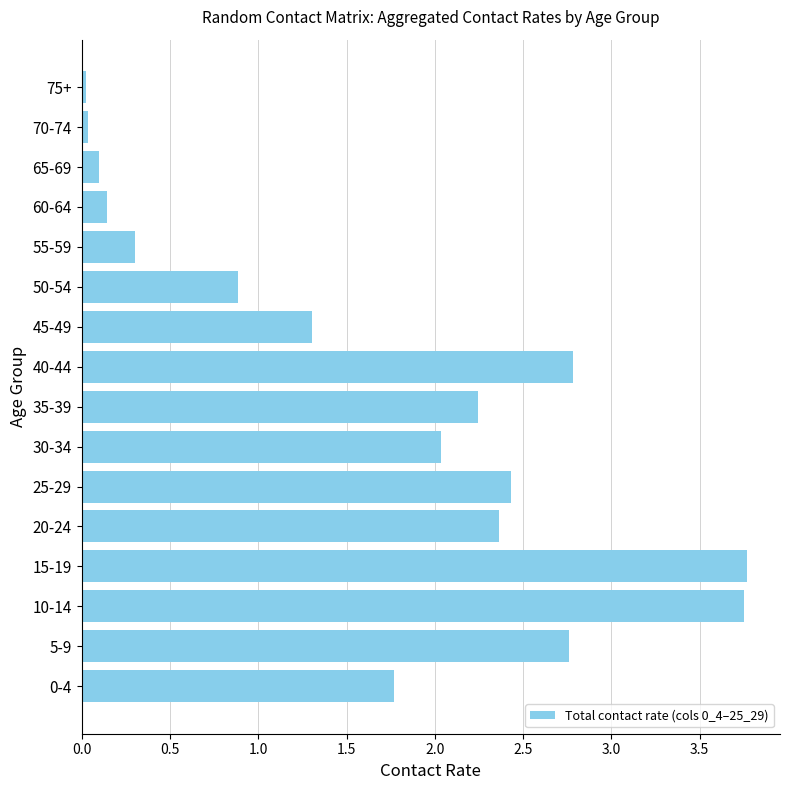

The value at 10-14 is 6.3. True or false?

False